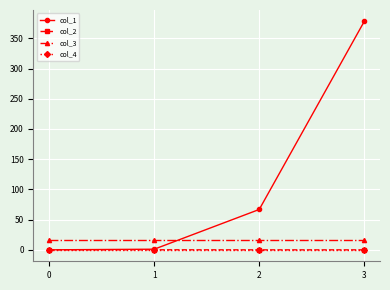

What is the total value across all series at 3?

393.9